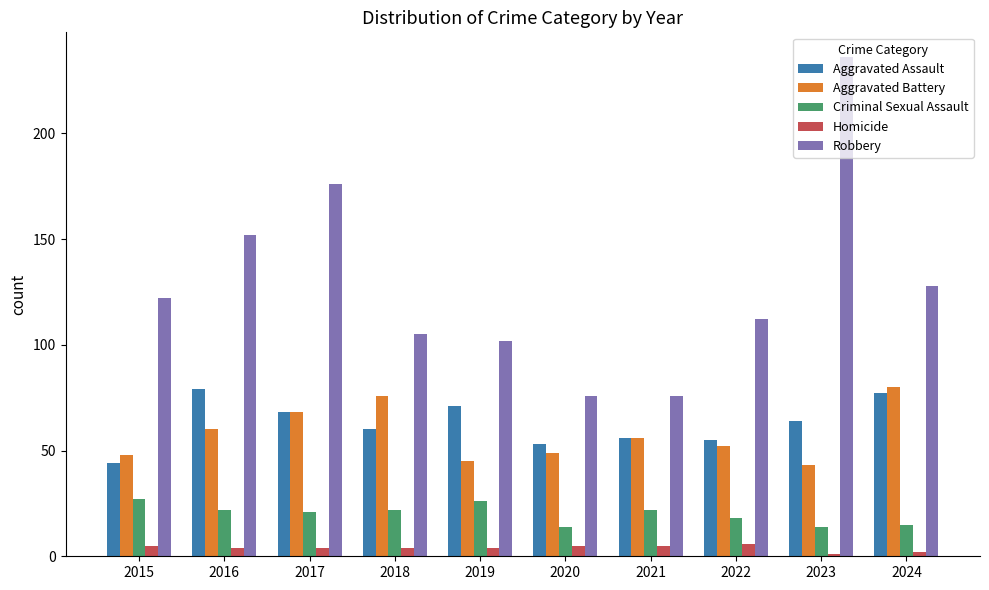

What is the sum of all Criminal Sexual Assault values?

201